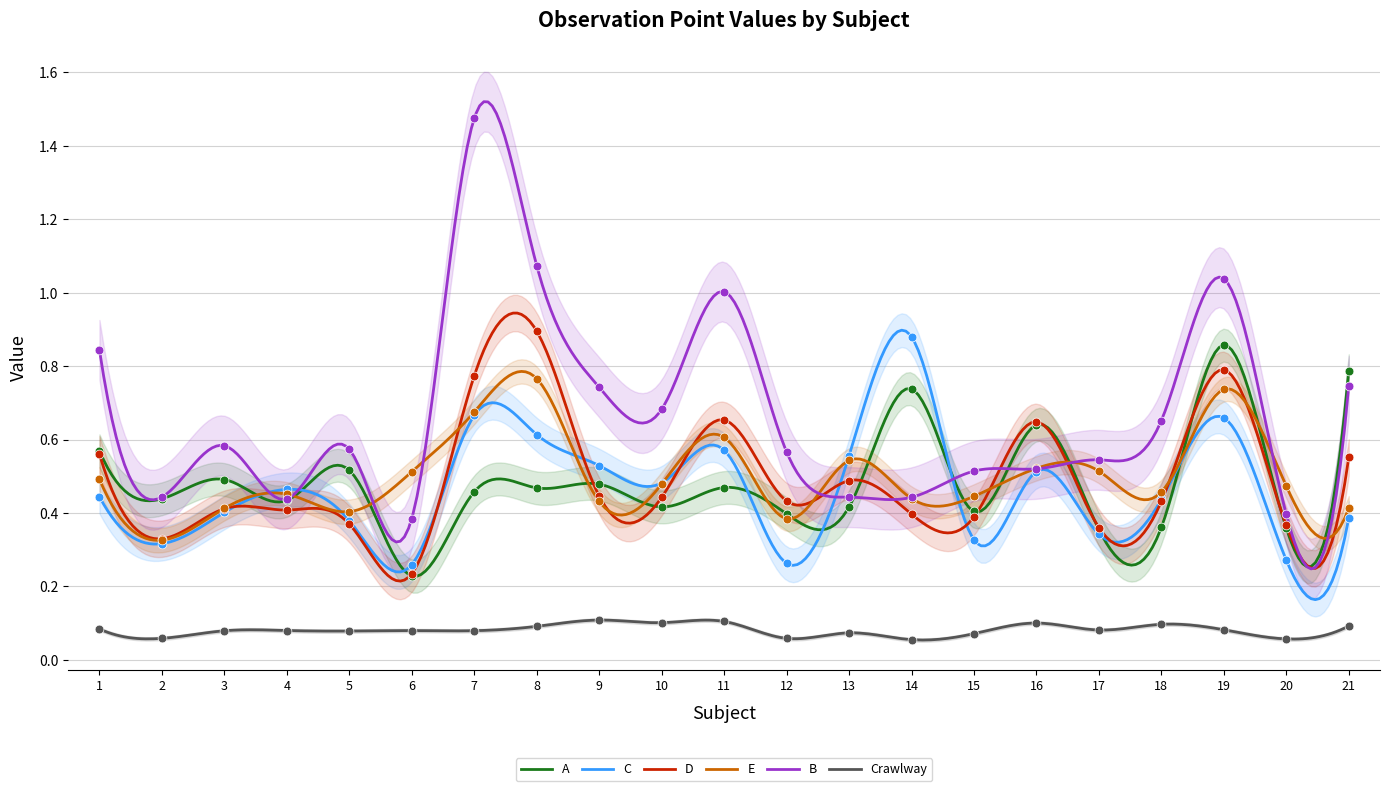

What is the total value across all series at 3?

2.4